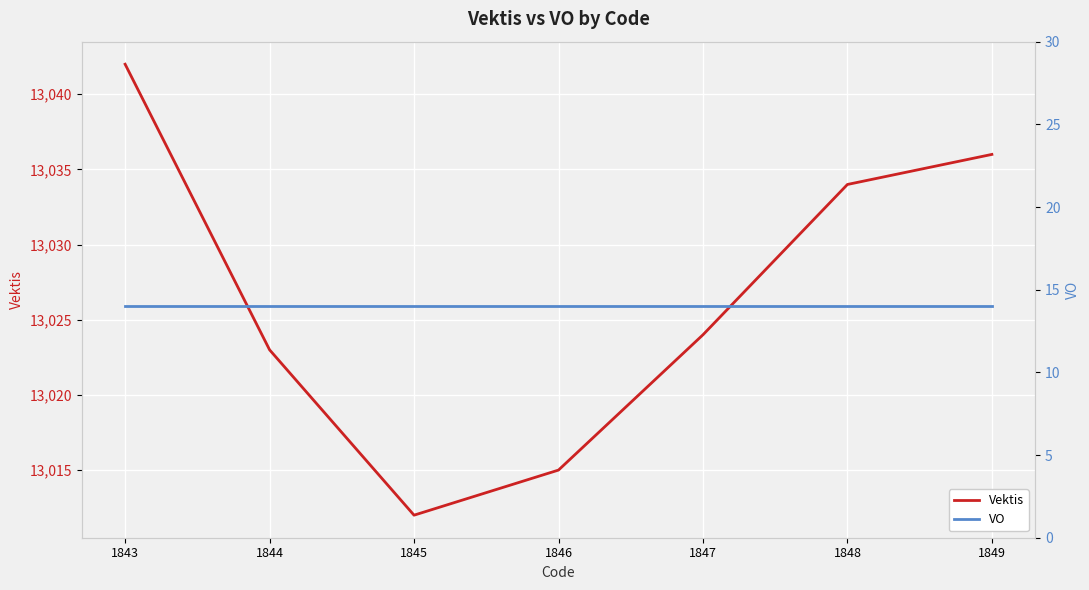

At which label is Vektis closest to 13027?

1847